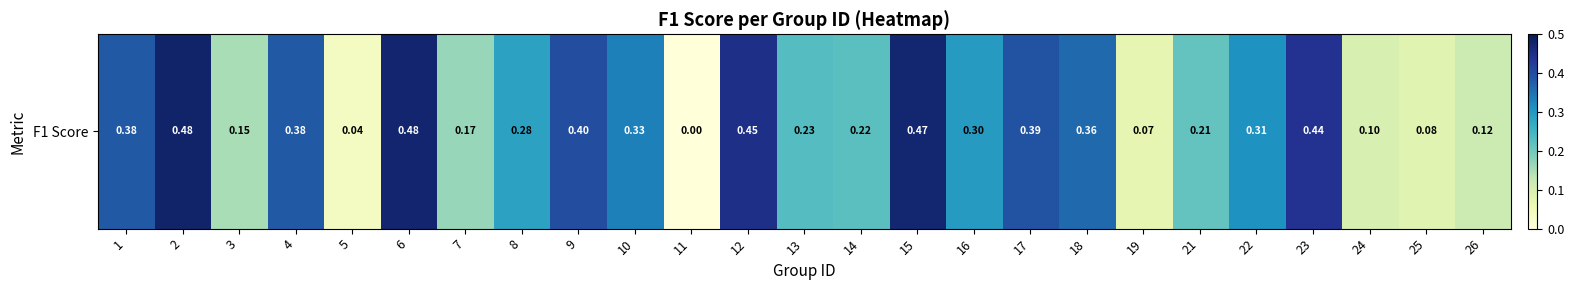

How many positive values are there?

24